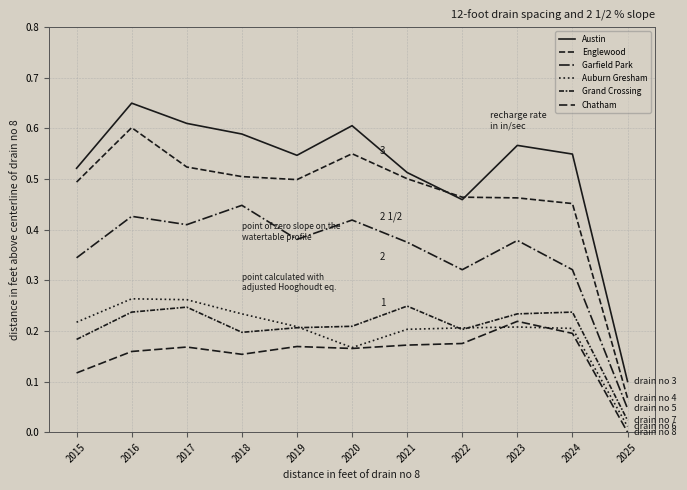

What is the value of the Englewood point at the 2nd from the left?

0.6